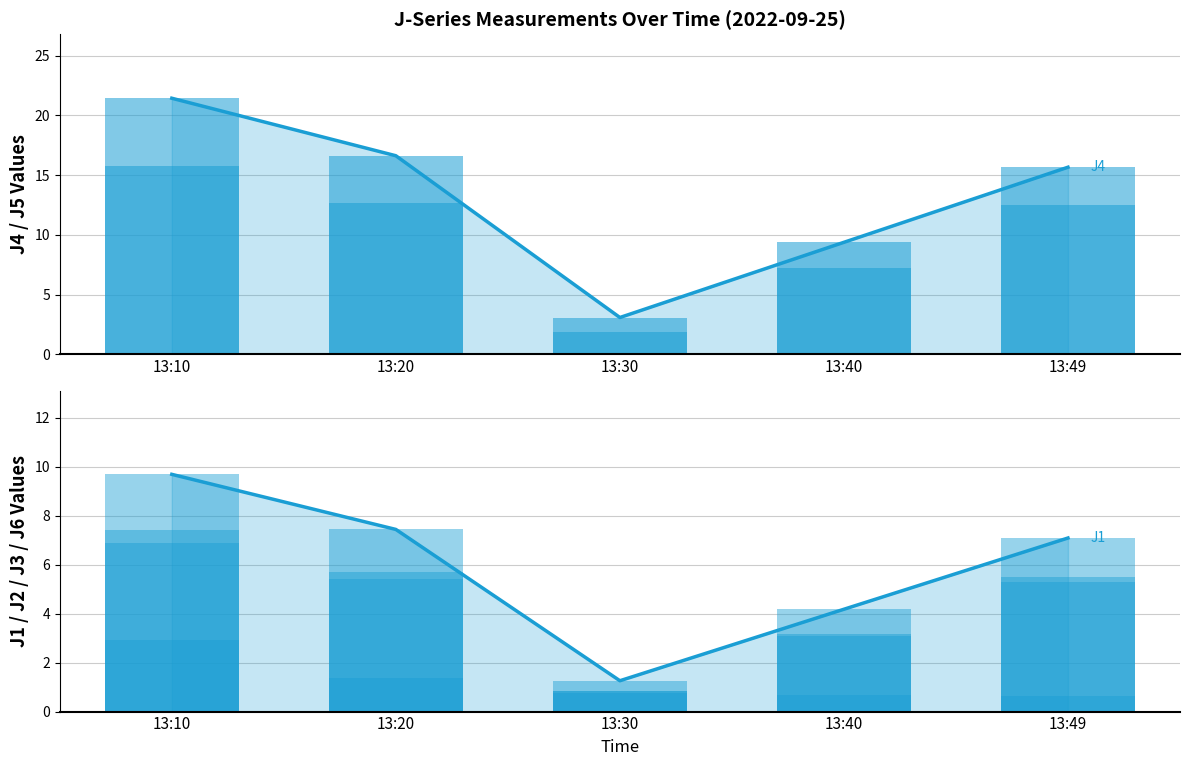

What is the smallest value displayed?

0.7